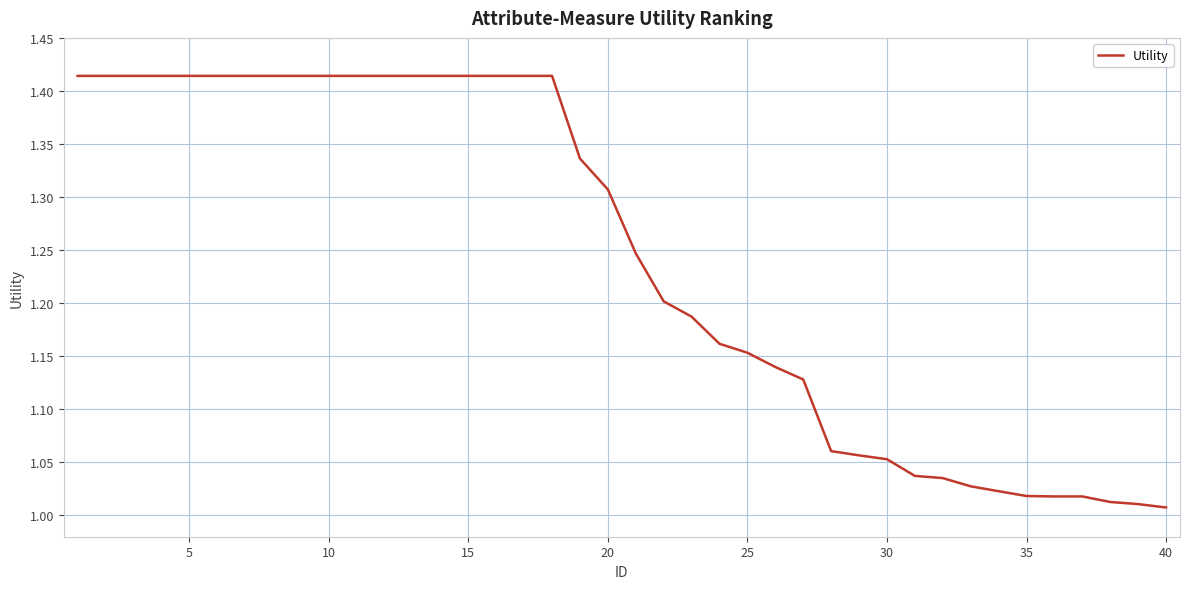

What is the difference between the maximum and minimum values?

0.4